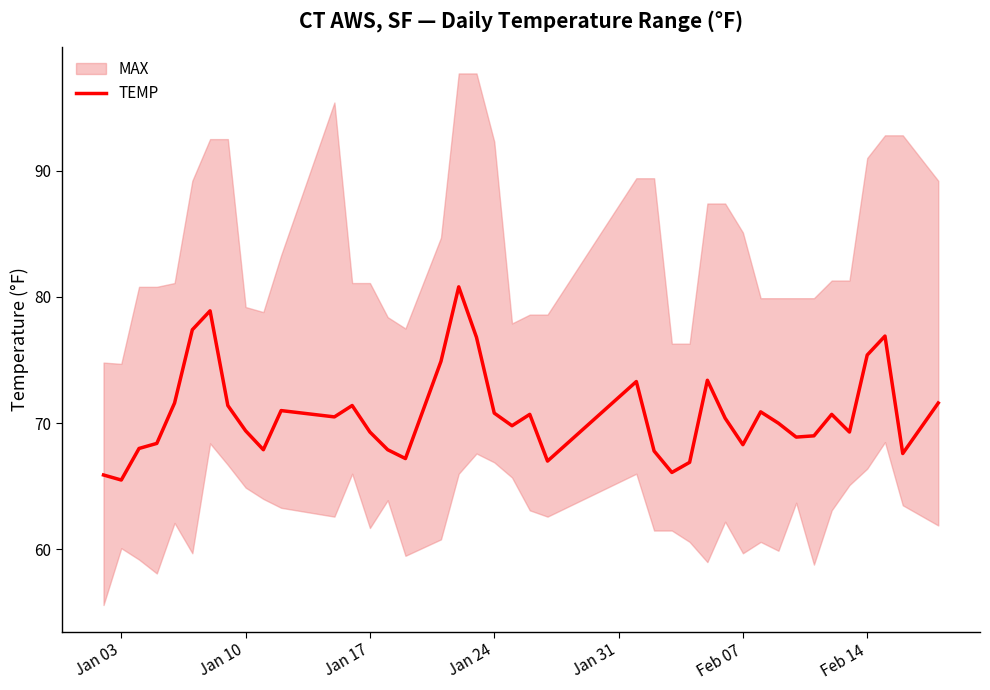

Reading right to left, transcribe all the data shown in this chart.

71.6	67.6	76.9	75.4	69.3	70.7	69.0	68.9	70.0	70.9	68.3	70.4	73.4	66.9	66.1	67.8	73.3	67.0	70.7	69.8	70.8	76.8	80.8	74.9	67.2	67.9	69.3	71.4	70.5	71.0	67.9	69.4	71.4	78.9	77.4	71.6	68.4	68.0	65.5	65.9